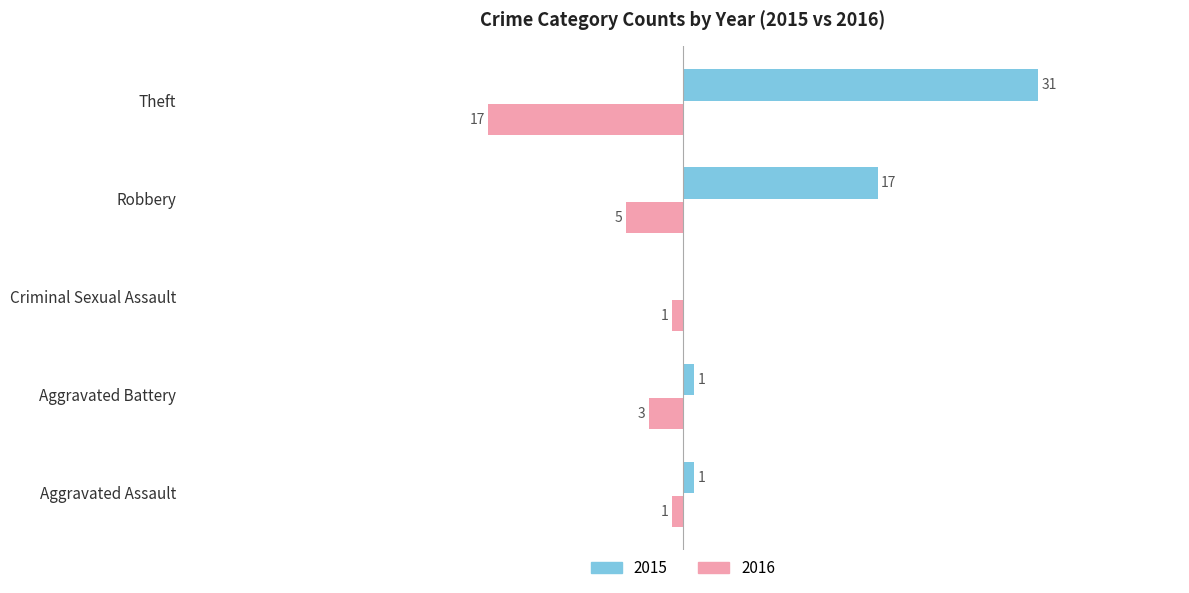

At which label is 2016 closest to -9?

Robbery